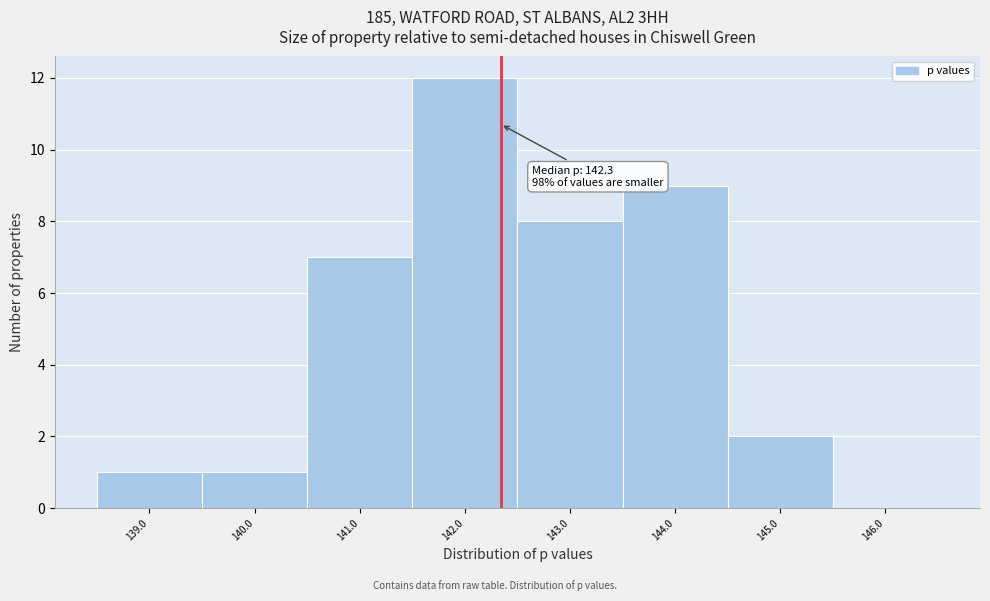

Over which range of the x-axis is the bar tallest?

141.5 to 142.5